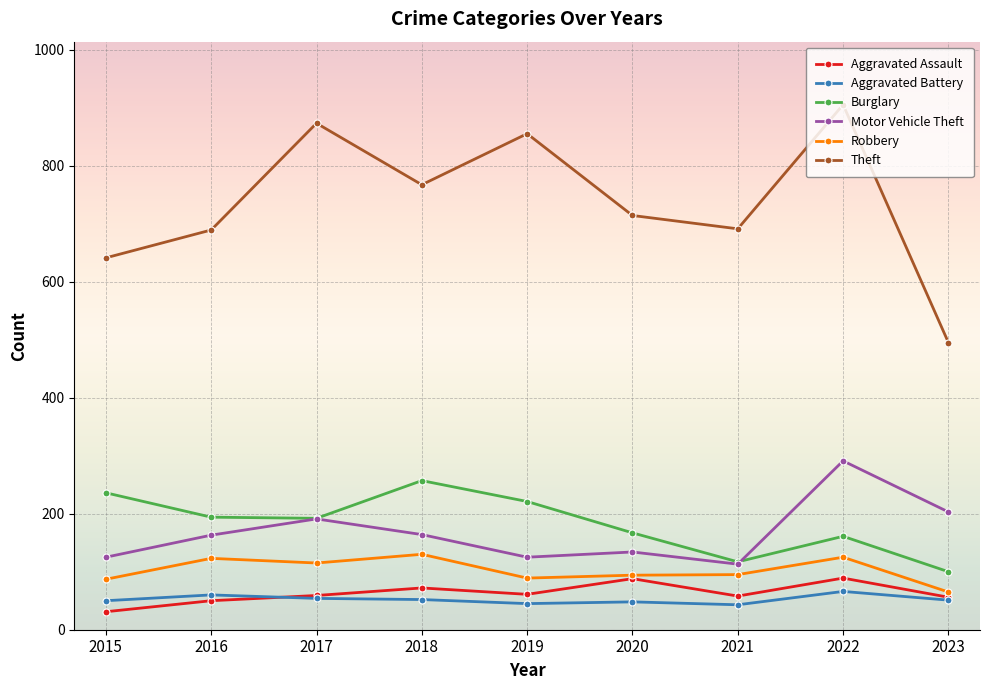

At how many categories does at least one series exceed 375?

9